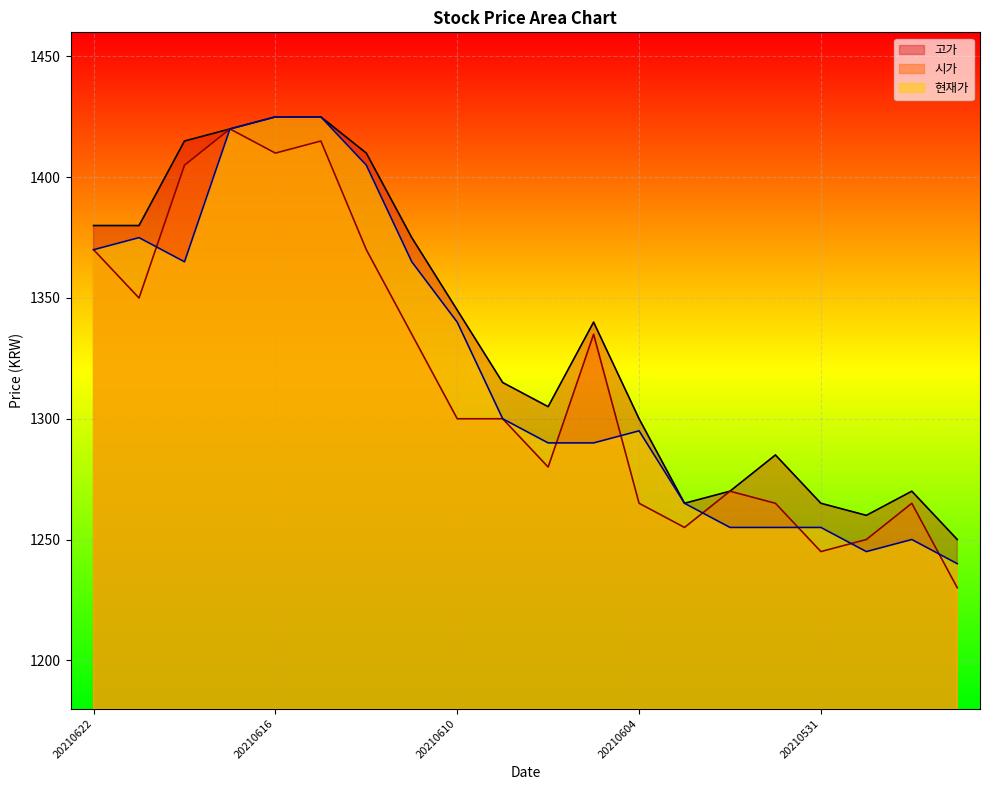

Does the chart display data point markers on the line(s)?

No